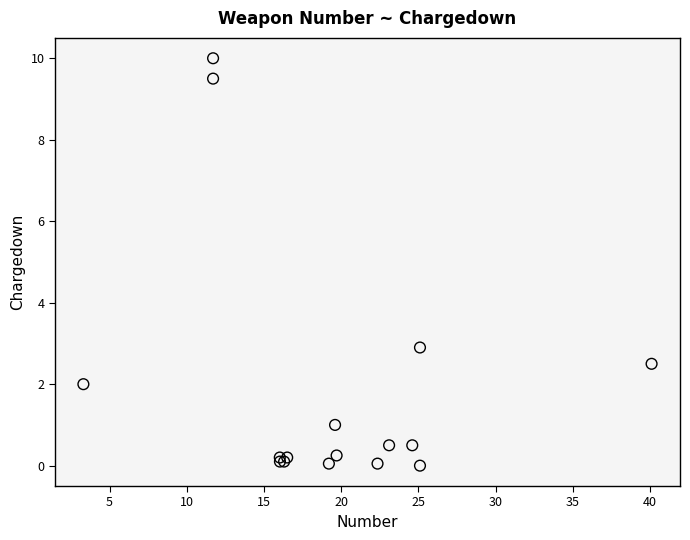

What Y value in the scatter plot is closest to 5?

2.9